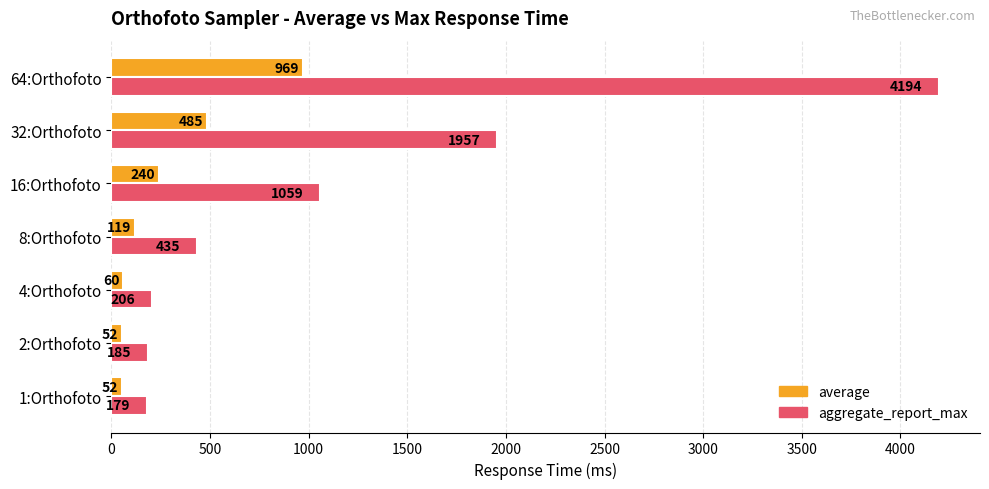

What is the total value across all series at 2:Orthofoto?

237